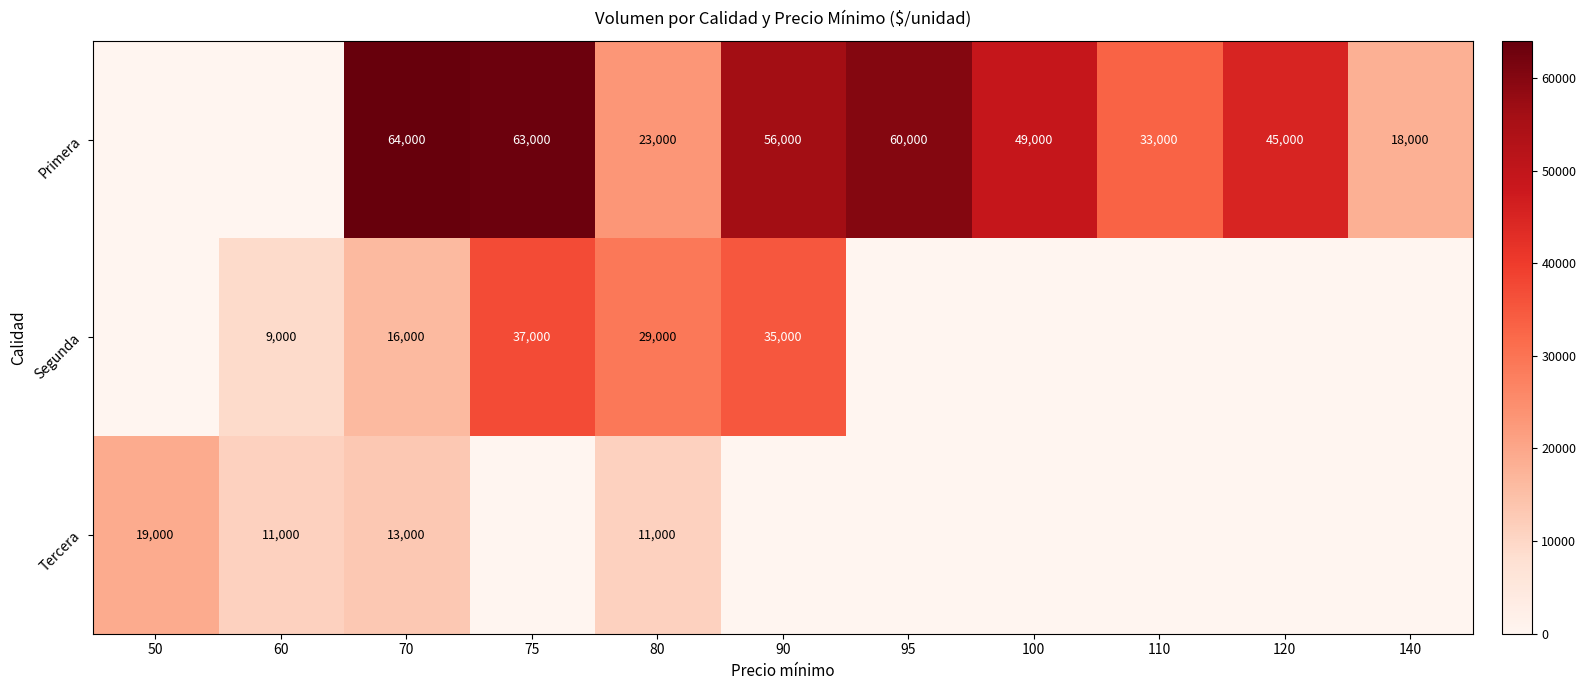

How many data points does each series have?

11